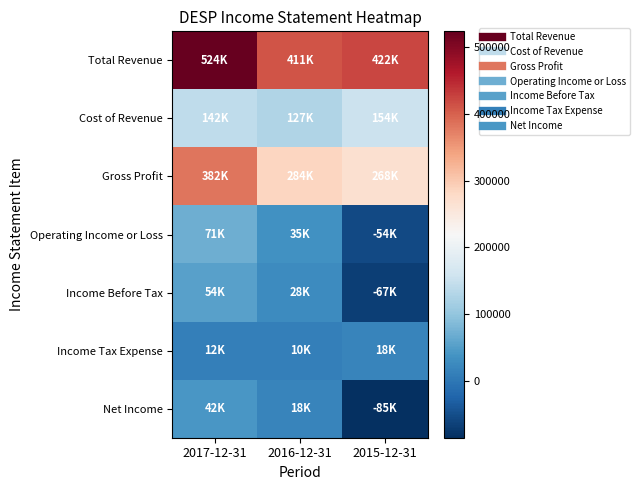

At how many categories does at least one series exceed 39178?

3